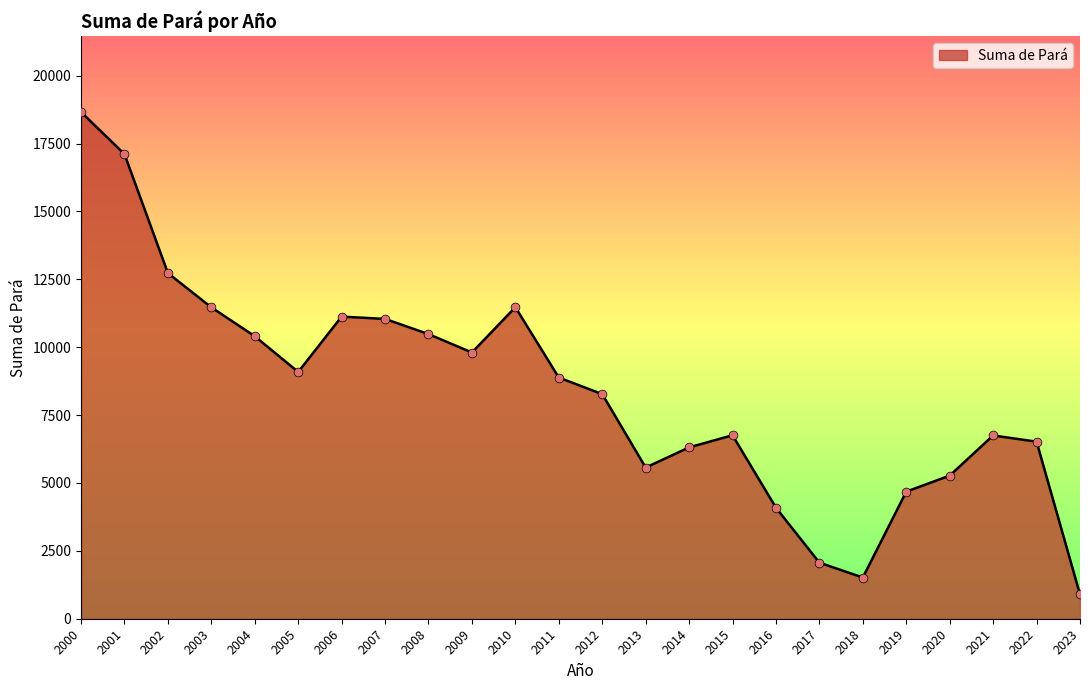

What is the change in value from 2005 to 2011?

-206